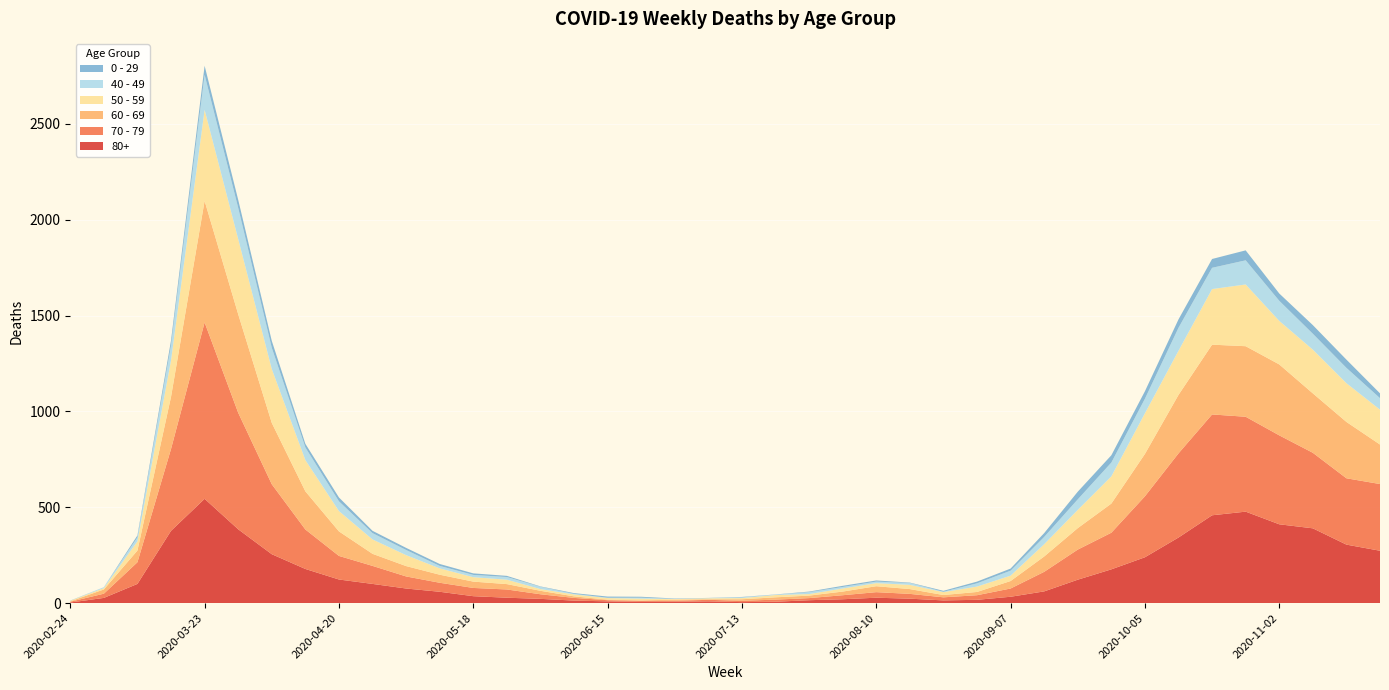

Reading right to left, list all the values displayed in this chart.

80+: 273	305	390	411	477	458	342	239	176	122	61	33	17	14	23	28	20	15	7	5	9	7	6	9	13	22	28	36	59	76	100	123	178	255	385	544	377	100	27	3
70 - 79: 348	346	394	464	495	526	439	318	191	157	102	43	24	16	25	29	21	11	11	7	8	5	5	6	14	24	43	43	47	63	94	123	206	365	608	920	427	113	22	4
60 - 69: 206	294	310	370	368	364	305	221	152	112	80	39	17	12	25	31	19	13	12	8	3	6	3	3	8	18	28	33	42	54	63	128	199	320	514	634	272	61	22	2
50 - 59: 182	202	228	227	322	290	230	212	142	95	64	28	28	15	22	16	16	8	12	6	5	3	9	8	10	9	23	23	33	57	75	106	163	281	392	475	190	48	7	3
40 - 49: 60	80	83	105	126	111	120	76	72	55	38	26	17	2	10	8	8	10	2	4	1	1	5	2	3	12	14	12	13	27	33	51	66	111	163	183	79	21	5	0
0 - 29: 25	43	45	38	52	46	44	39	38	40	20	11	9	5	2	6	6	3	1	2	1	2	5	6	4	2	6	8	10	11	12	20	19	36	42	47	25	10	0	1